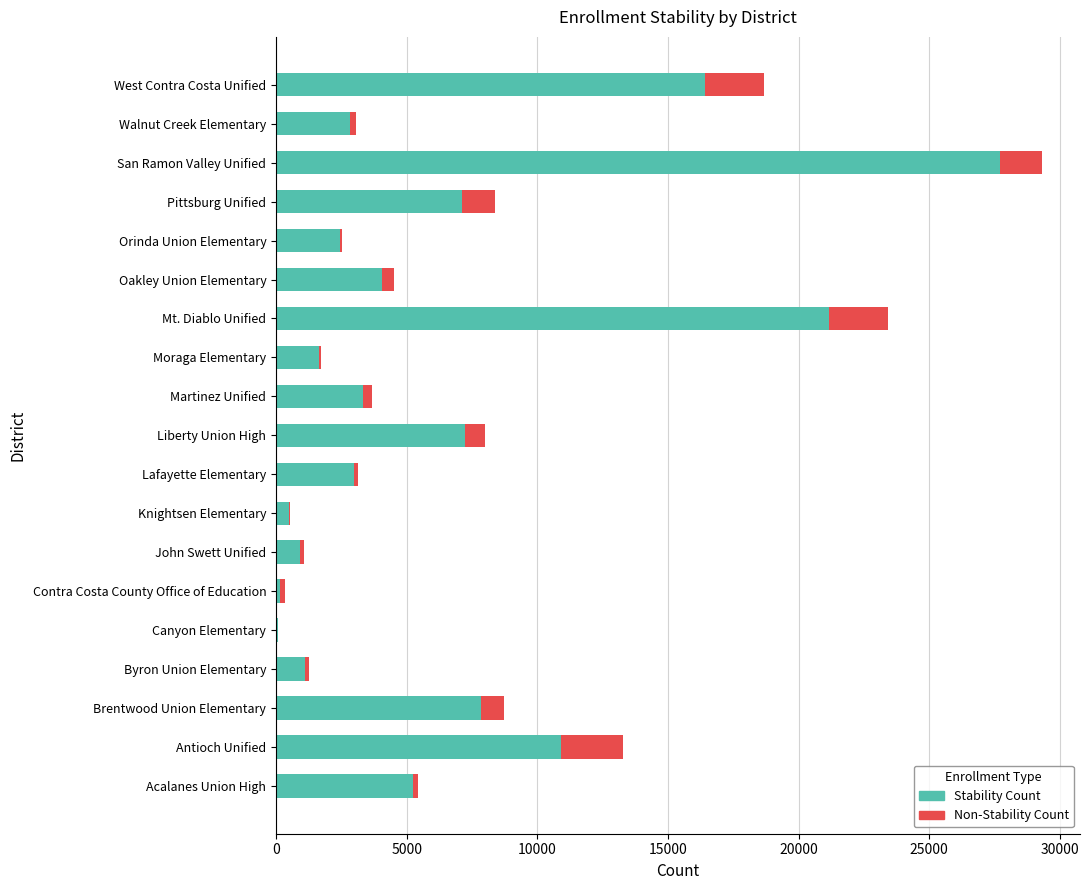

What is the highest value of the Stability Count series?

27703